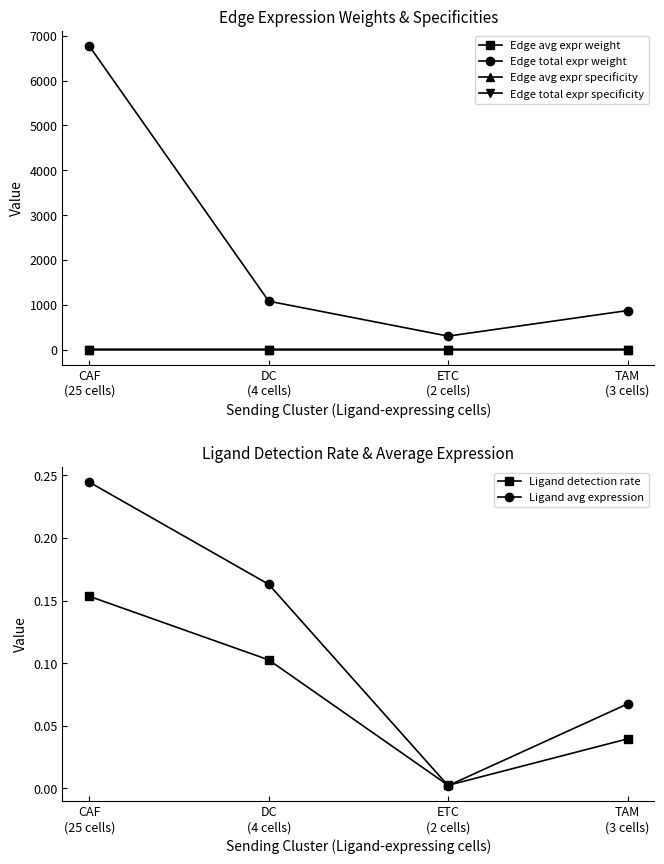

Reading left to right, list all the values displayed in this chart.

Edge avg expr weight: CAF
(25 cells)=0.0	DC
(4 cells)=0.0	ETC
(2 cells)=0.0	TAM
(3 cells)=0.0
Edge total expr weight: CAF
(25 cells)=6771.5	DC
(4 cells)=1079.5	ETC
(2 cells)=299.8	TAM
(3 cells)=870.1
Edge avg expr specificity: CAF
(25 cells)=0.1	DC
(4 cells)=0.1	ETC
(2 cells)=0.0	TAM
(3 cells)=0.0
Edge total expr specificity: CAF
(25 cells)=0.8	DC
(4 cells)=0.1	ETC
(2 cells)=0.0	TAM
(3 cells)=0.1
Ligand detection rate: CAF
(25 cells)=0.2	DC
(4 cells)=0.1	ETC
(2 cells)=0.0	TAM
(3 cells)=0.0
Ligand avg expression: CAF
(25 cells)=0.2	DC
(4 cells)=0.2	ETC
(2 cells)=0.0	TAM
(3 cells)=0.1